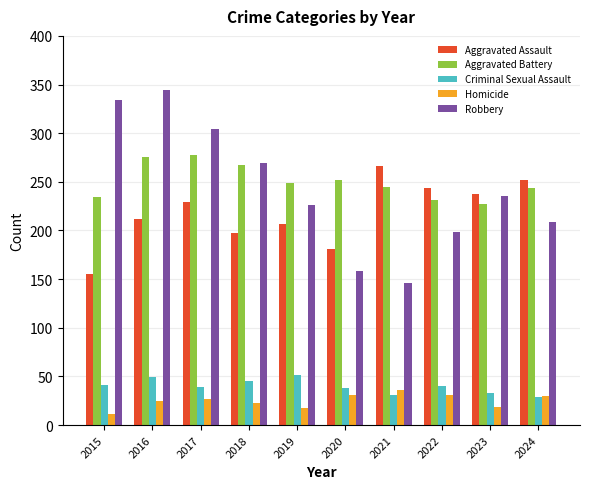

What is the average value of the Robbery series?

242